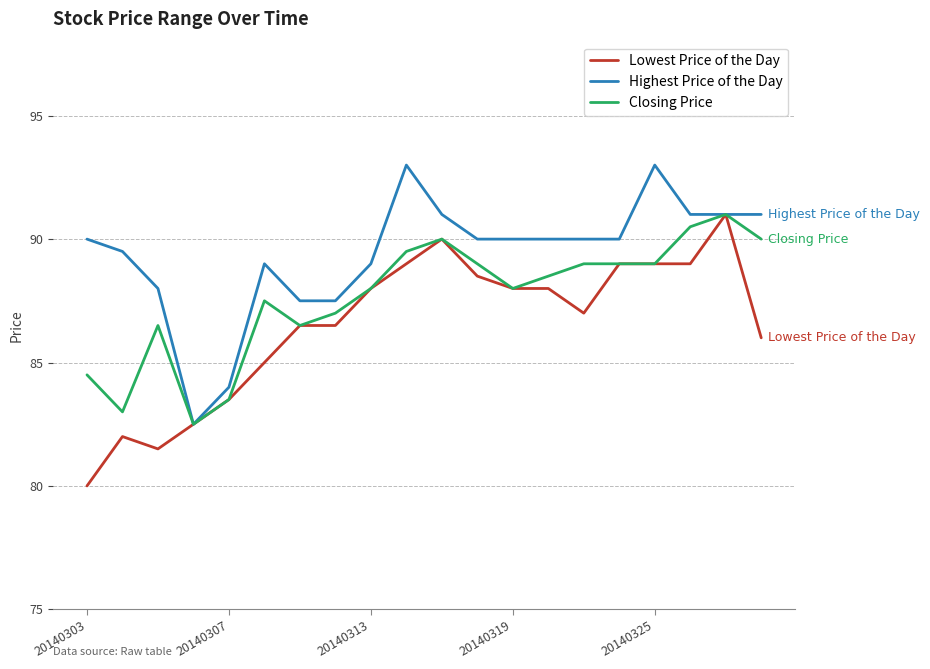

Does the chart have visible grid lines?

Yes